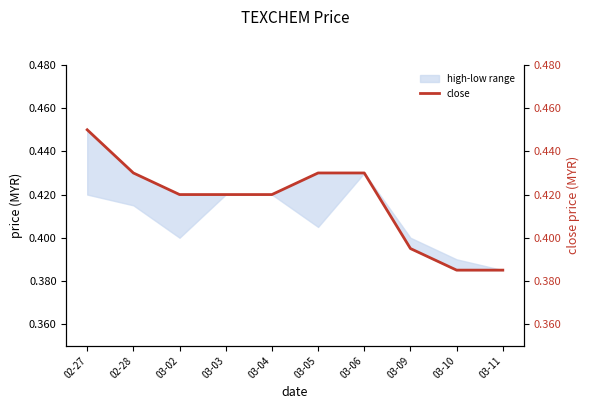

Reading left to right, what are all the values shown in this chart?

0.5	0.4	0.4	0.4	0.4	0.4	0.4	0.4	0.4	0.4